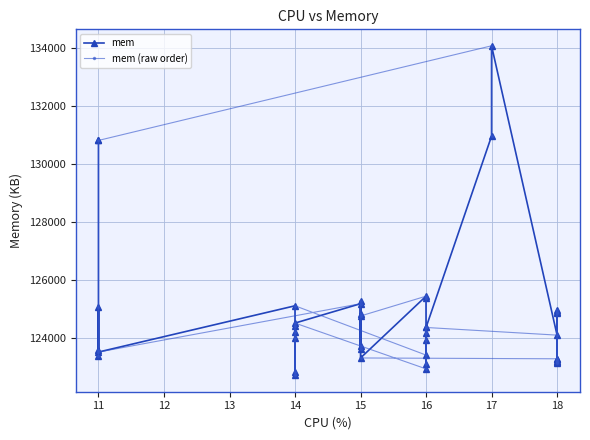

How many categories are shown in the chart?

40